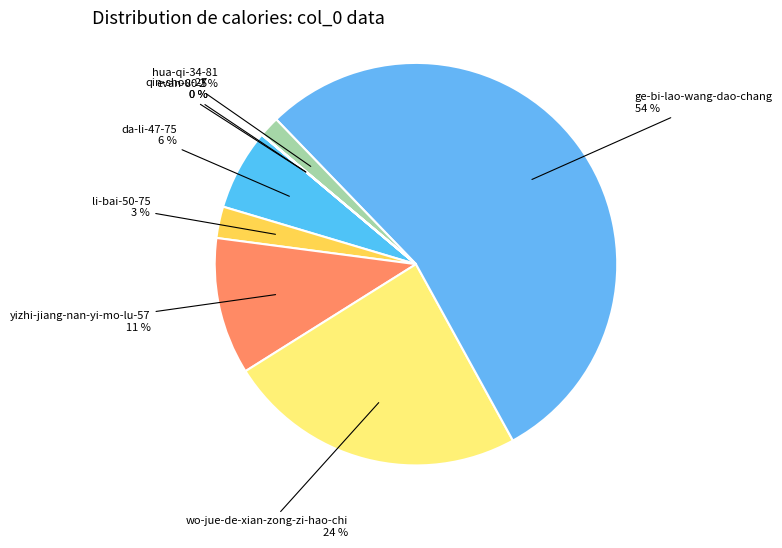

Between li-bai-50-75 and da-li-47-75, which is larger?

da-li-47-75